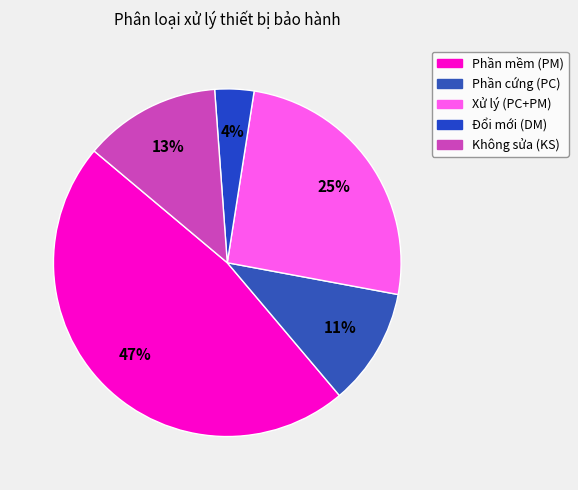

True or false: Xử lý (PC+PM) accounts for 25% of the total.

True